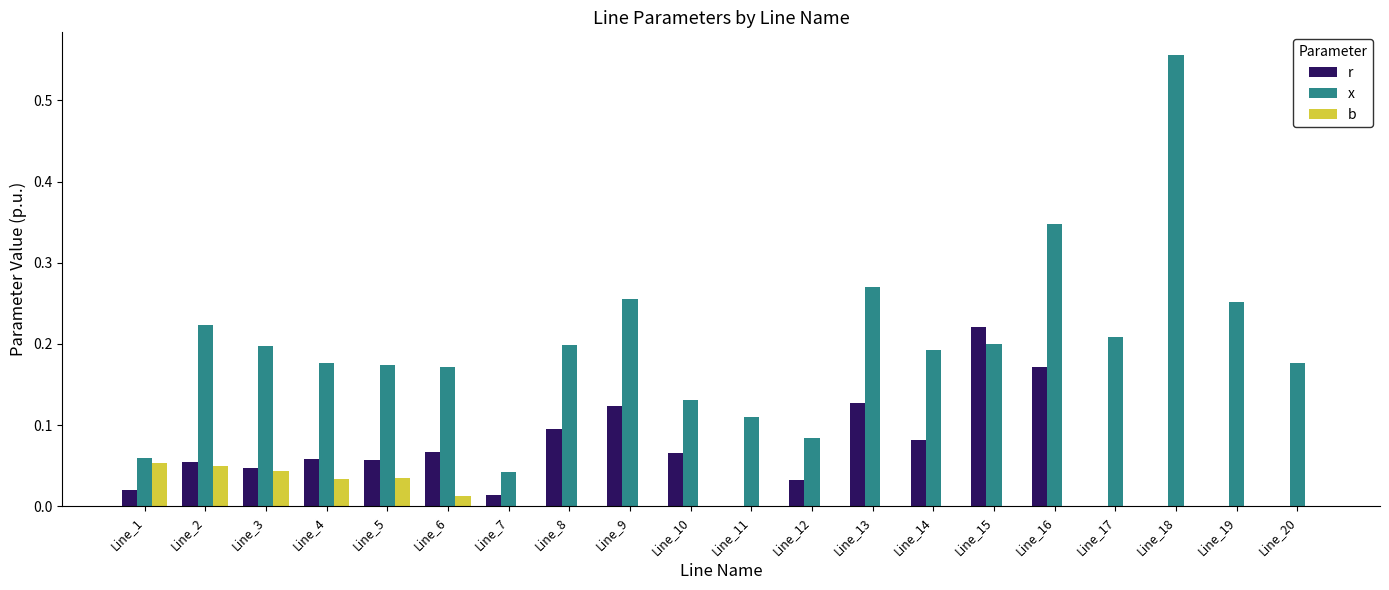

Which category has the highest value in the r series?

Line_15